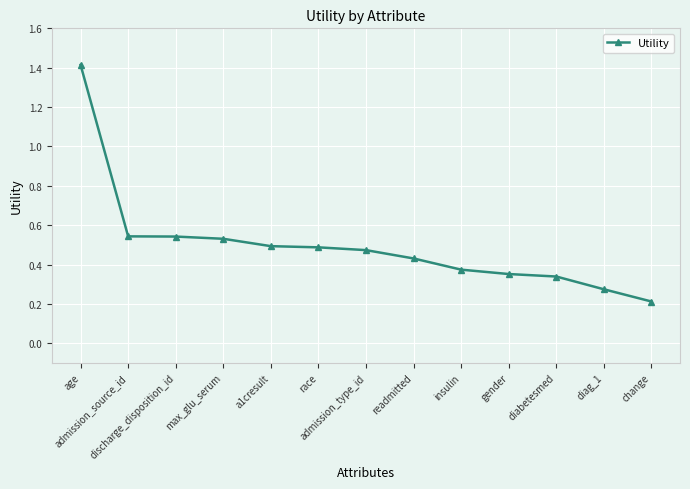

What is the maximum value shown in the chart?

1.4